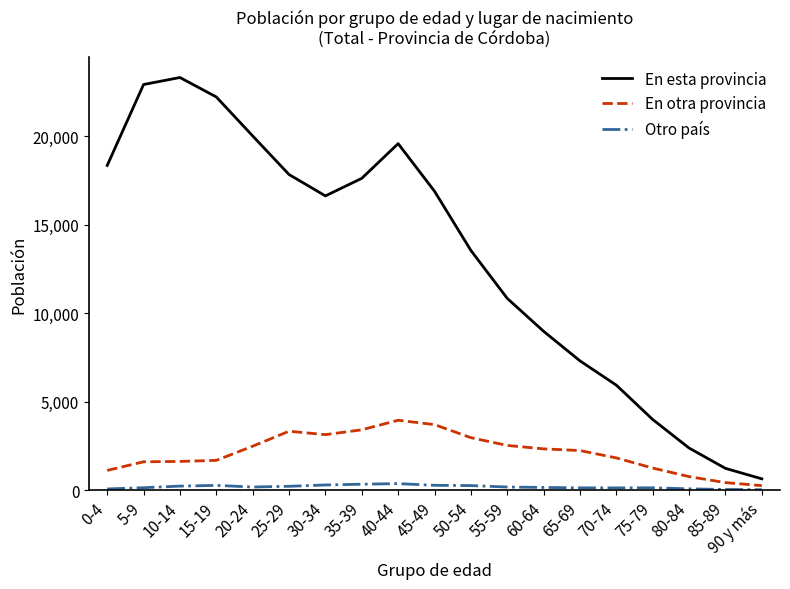

What position from the left is 40-44?

9